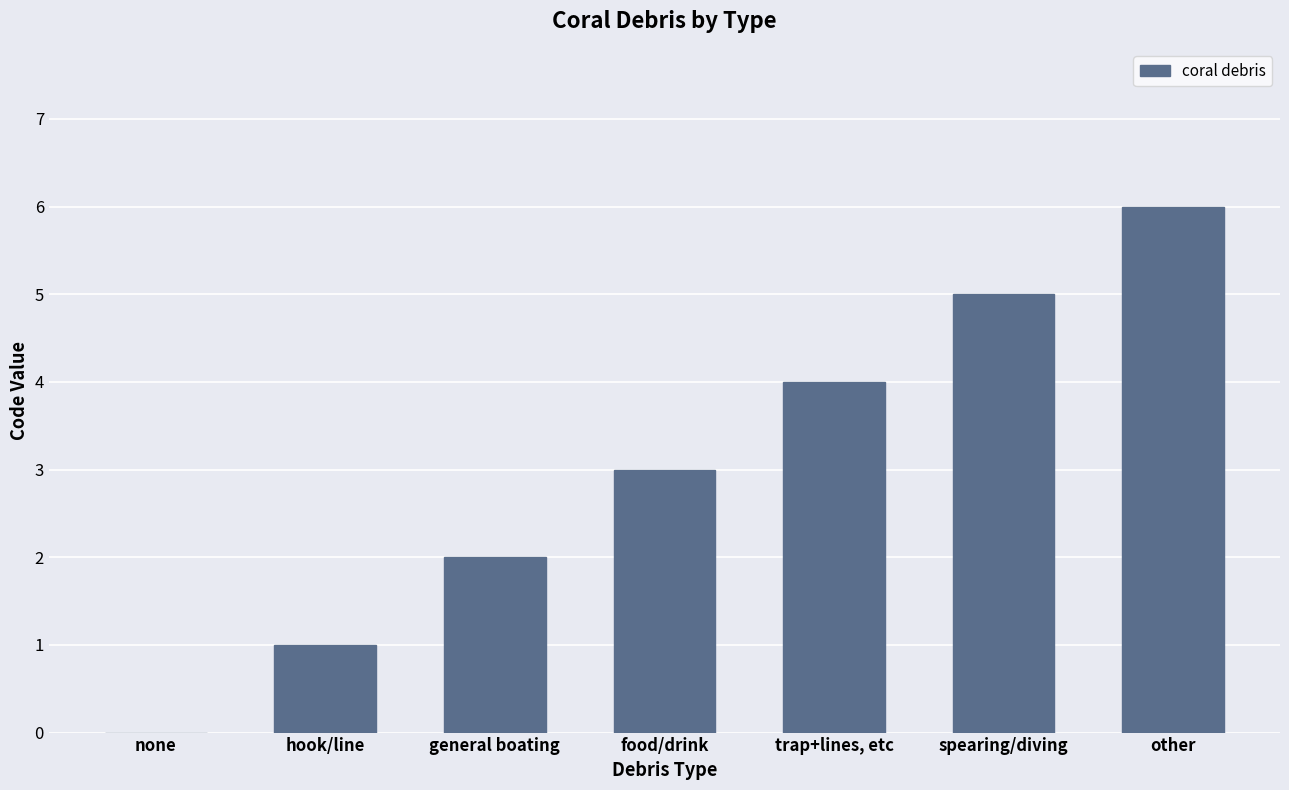

At which category does the chart reach its peak across all series?

other